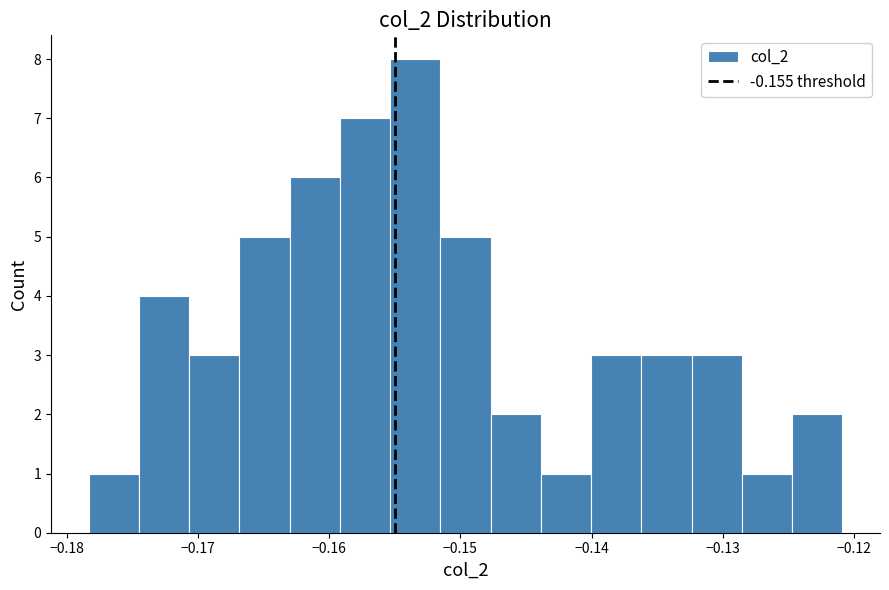

Read against the x-axis, roughly where is the centre of the tallest bar?

-0.153